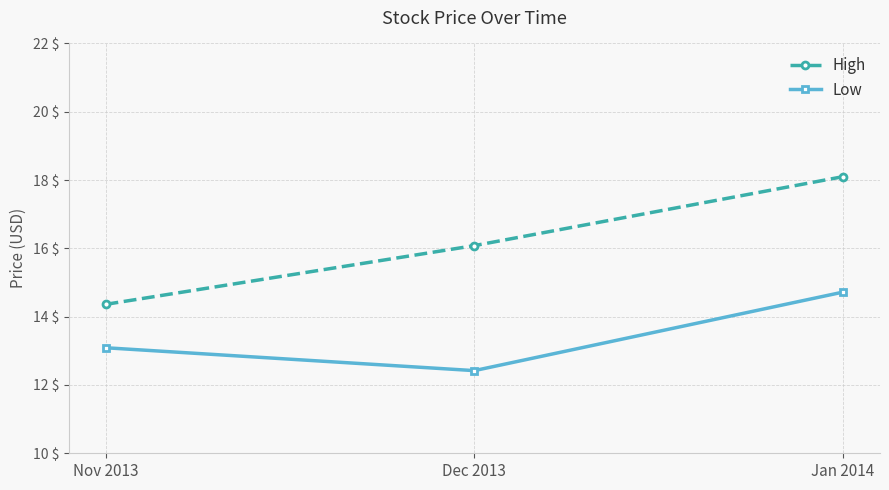

How many lines are shown in the chart?

2